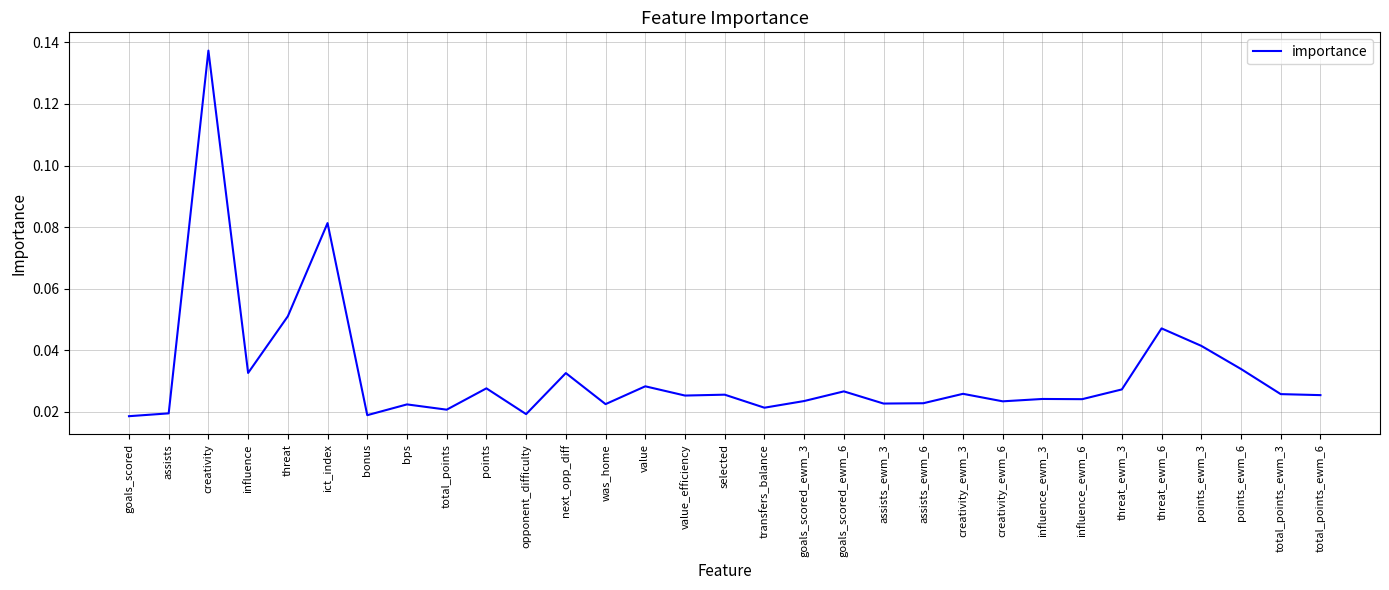

What is the sum of the values at creativity and goals_scored_ewm_6?

0.2